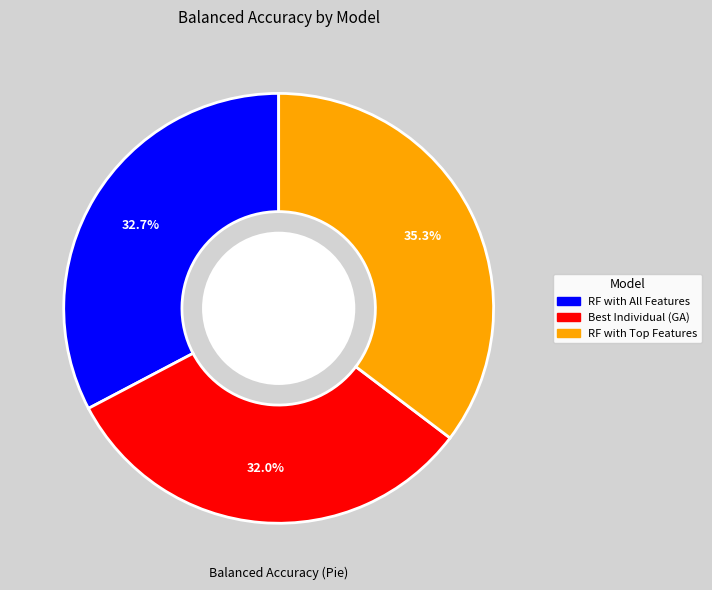

Is there a majority slice in this chart?

No